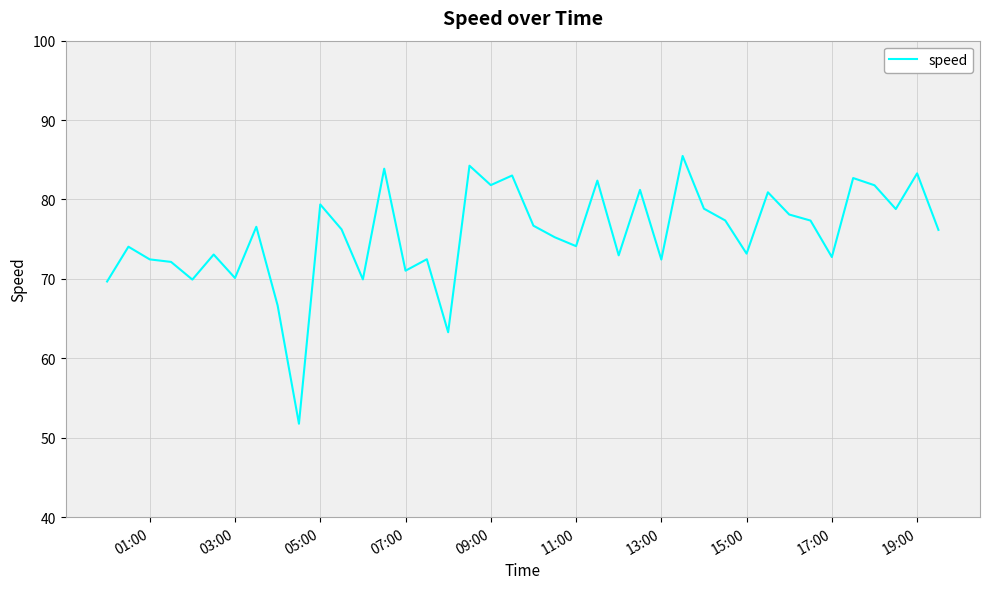

What is the greatest value displayed?

85.5